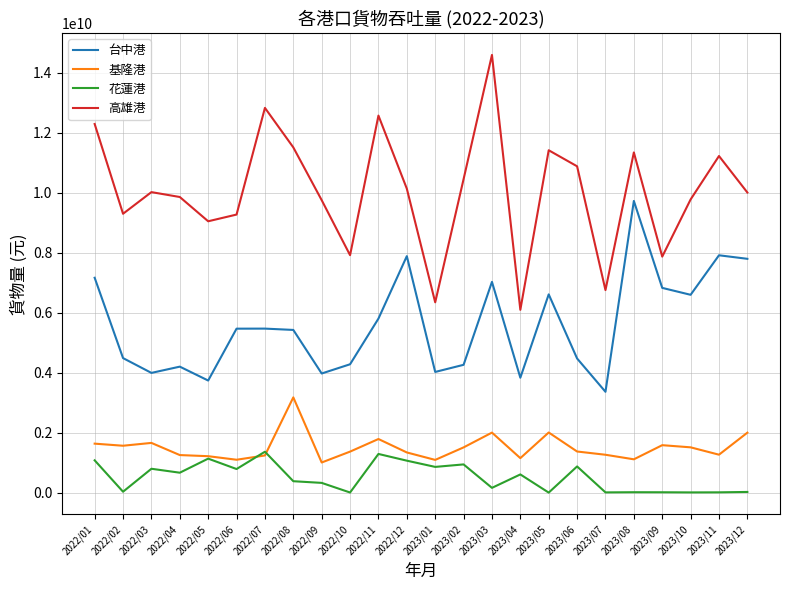

Rank the series at 2023/02 from lowest to highest value.

花蓮港, 基隆港, 台中港, 高雄港